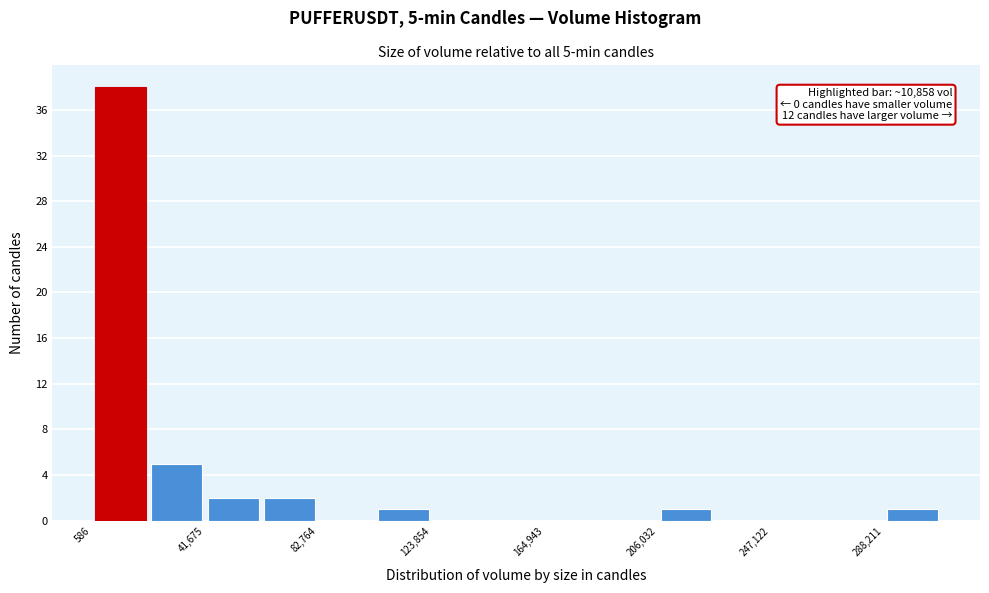

Which range on the x-axis has the tallest bar?

0 to 20000